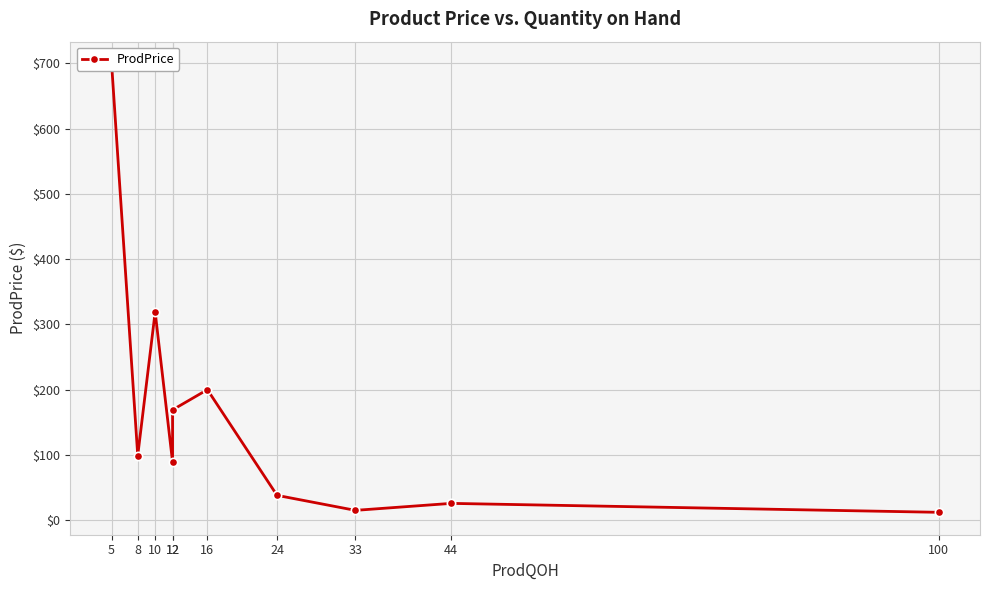

Where is the first local minimum?

8